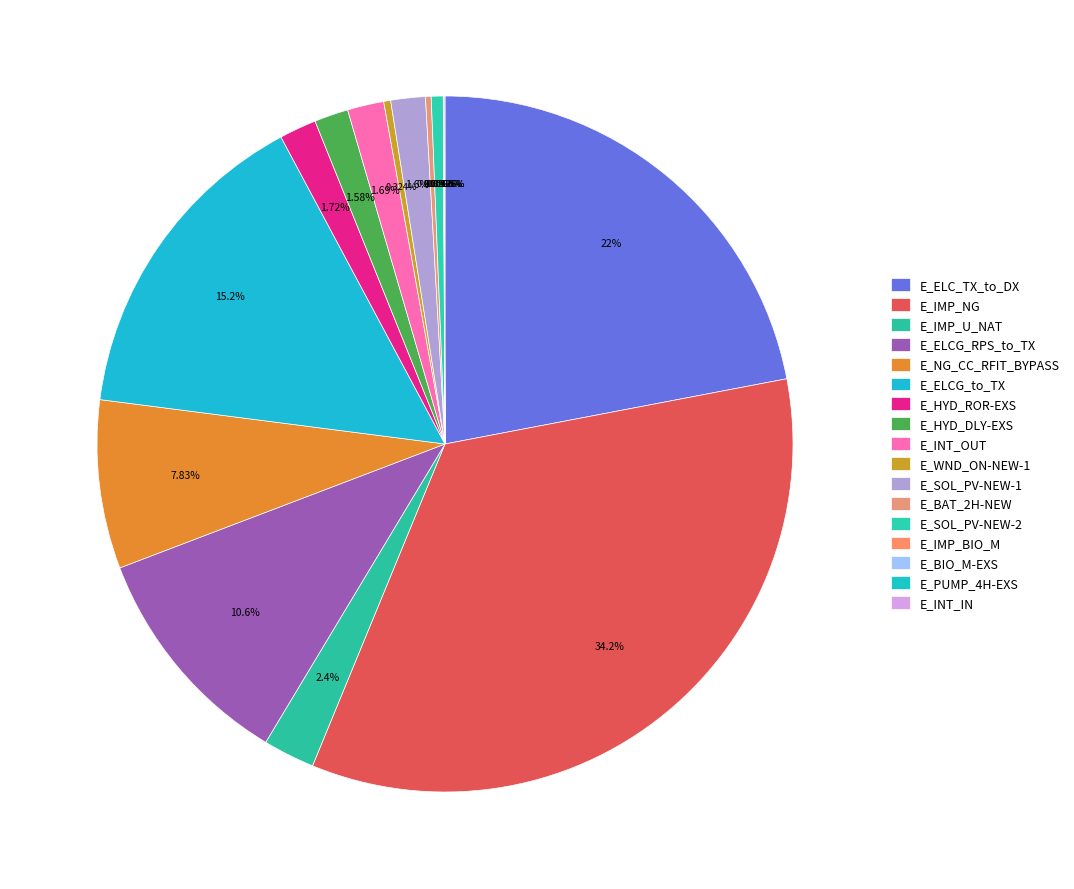

Is the sum of E_IMP_NG and E_IMP_BIO_M greater than half?

No